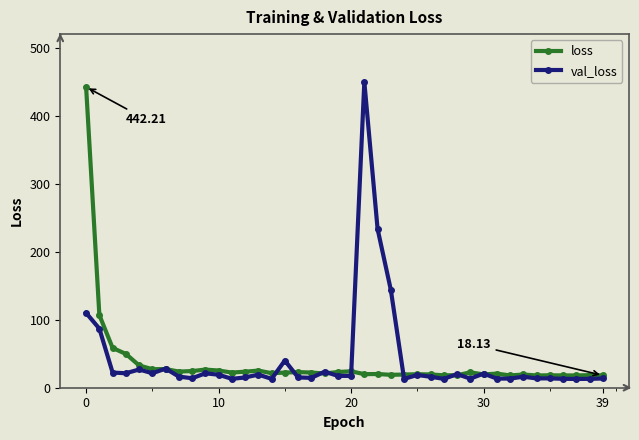

How many series are shown in this chart?

2